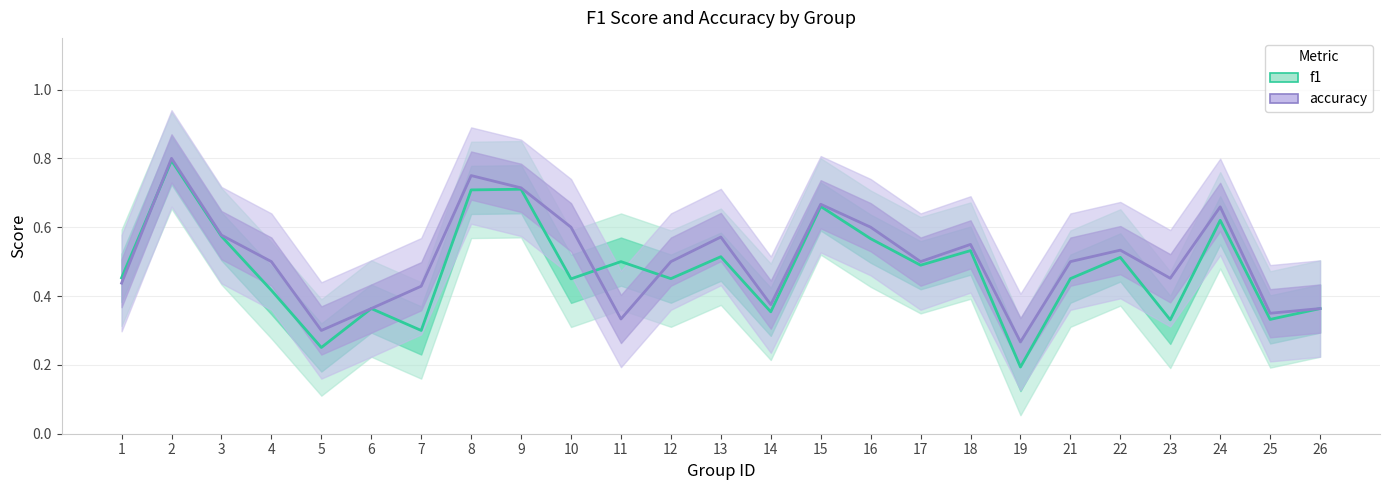

At how many categories does at least one series exceed 0?

25